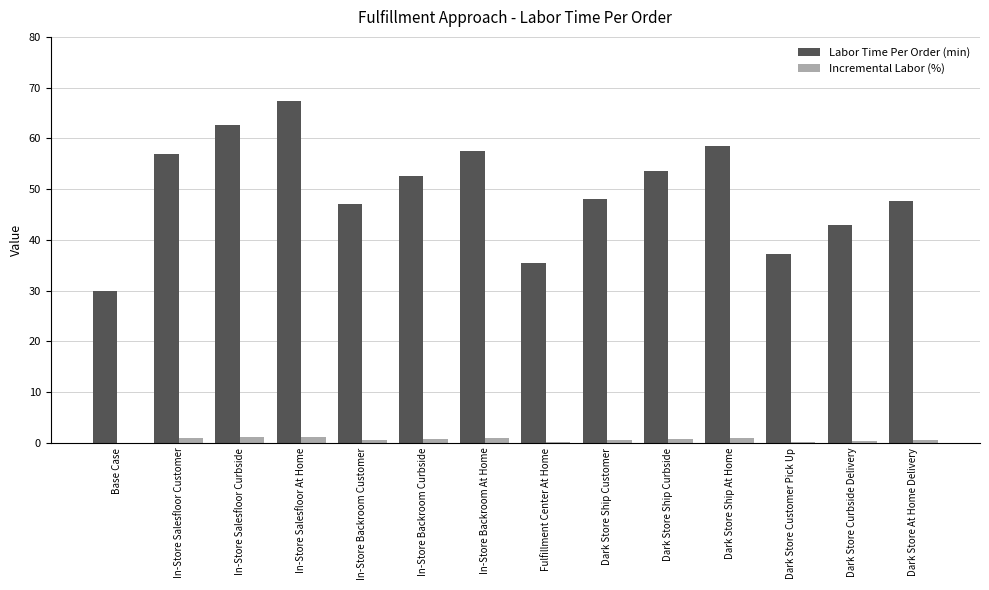

What is the sum of the Incremental Labor (%) values at Dark Store Ship Curbside and In-Store Salesfloor Curbside?

1.9